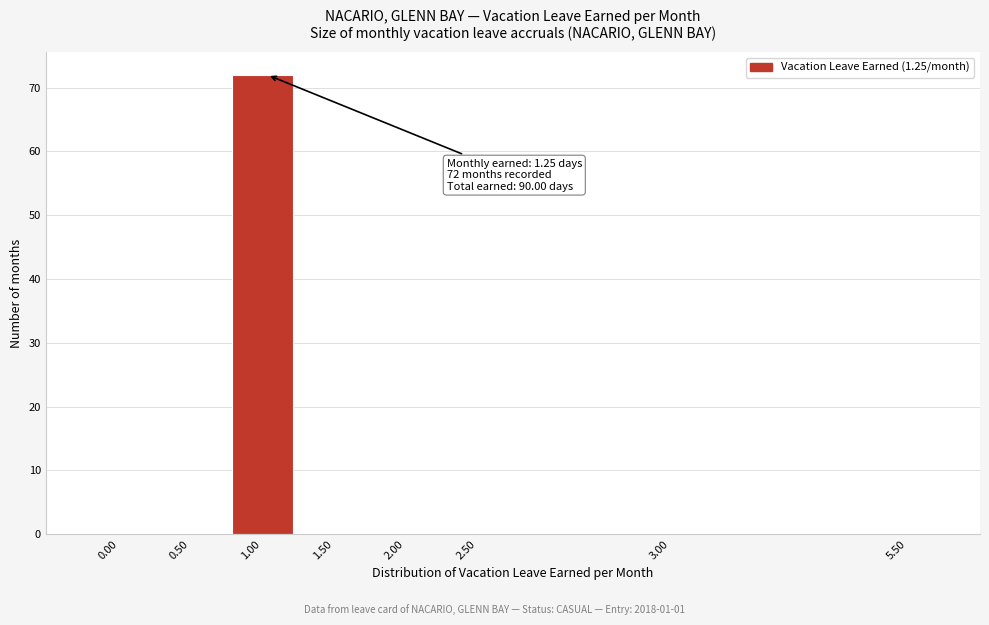

Reading left to right, list all the values displayed in this chart.

0.00=0	0.50=0	1.00=72	1.50=0	2.00=0	2.50=0	3.00=0	5.50=0